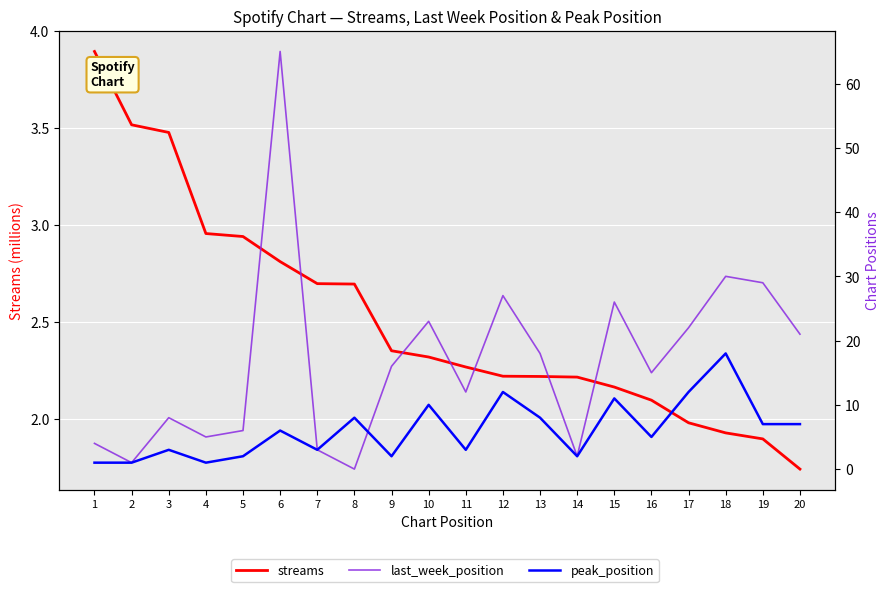

Is this an area chart (filled region under the line)?

No